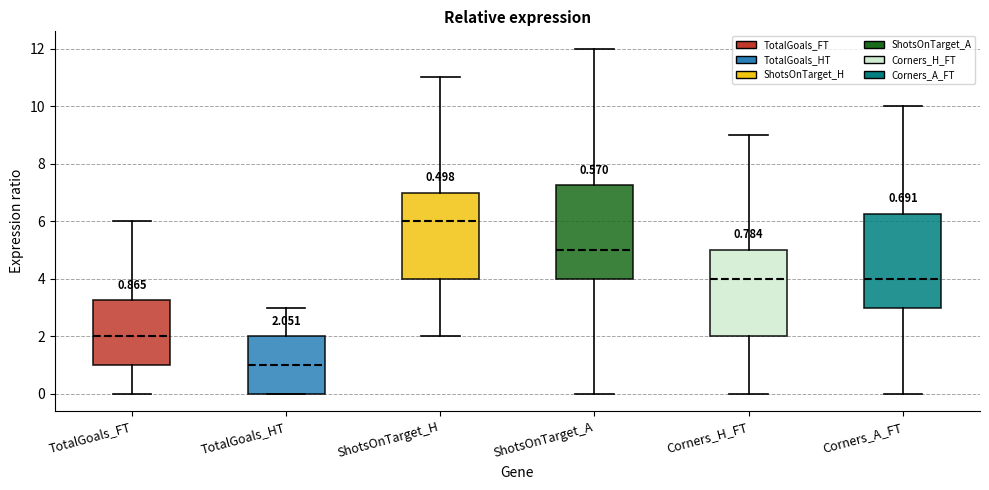

Which box has the lowest median line?

TotalGoals_HT